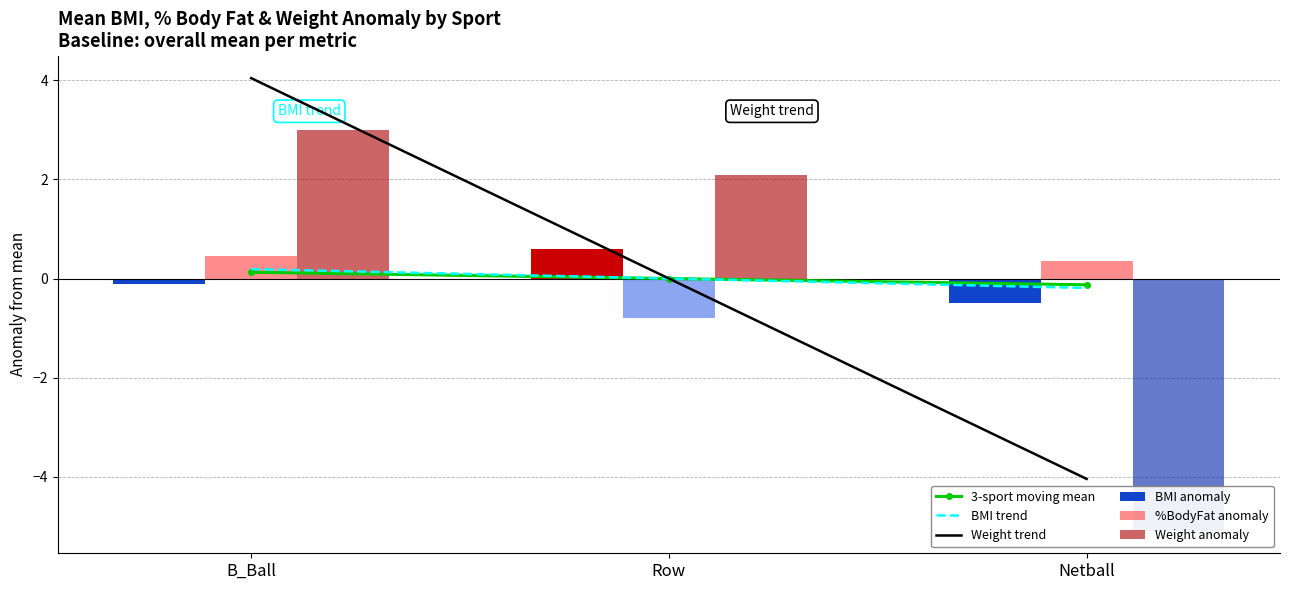

Which category has the lowest value across all series?

Netball